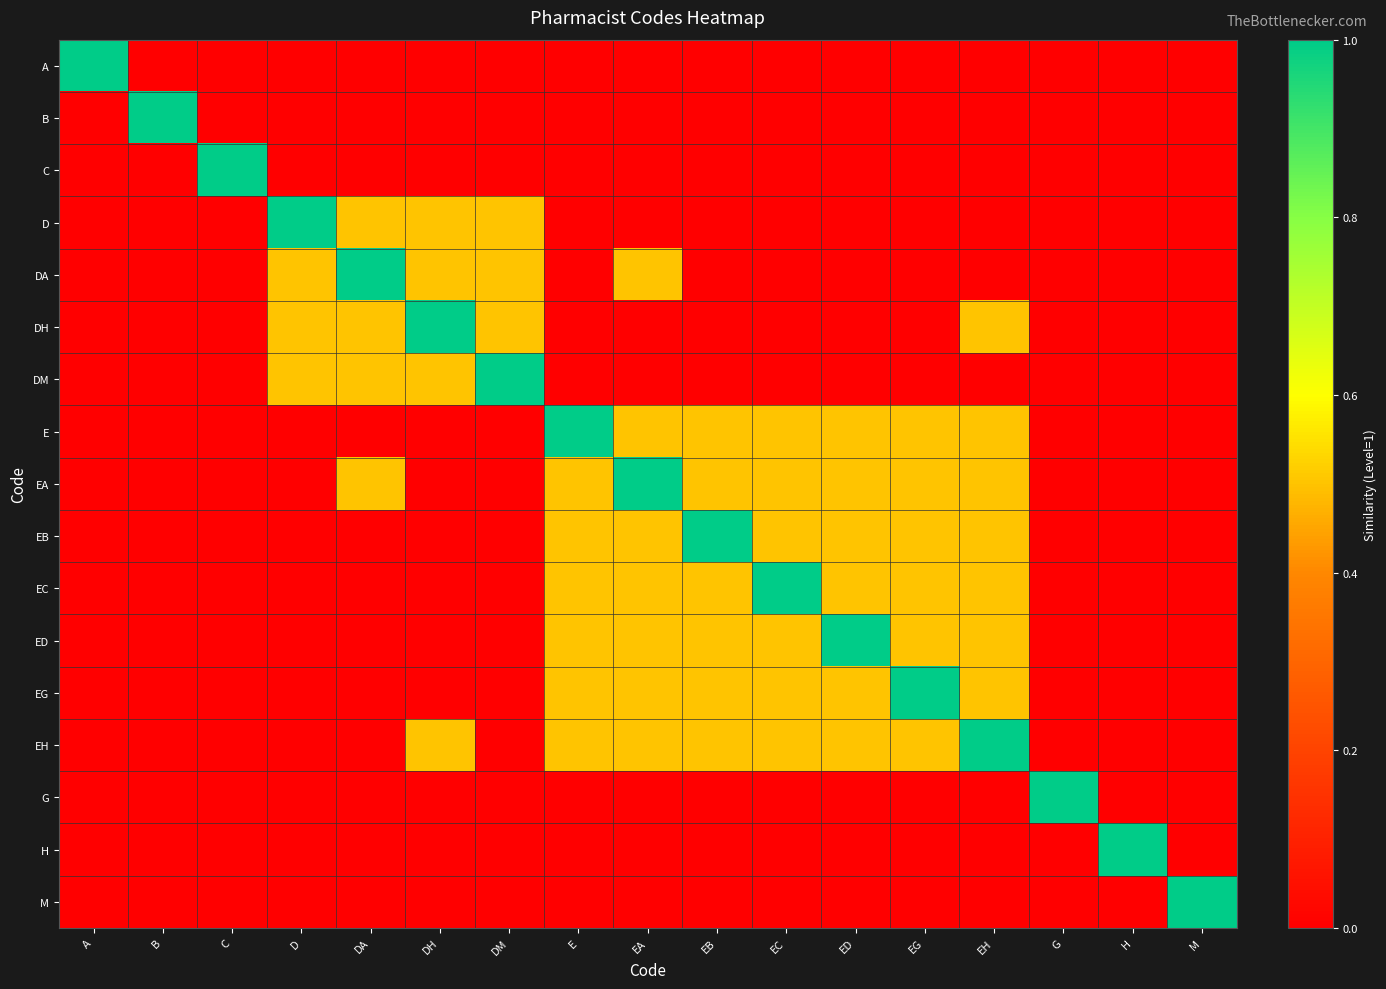

Rank the series at B from highest to lowest value.

B, A, C, D, DA, DH, DM, E, EA, EB, EC, ED, EG, EH, G, H, M